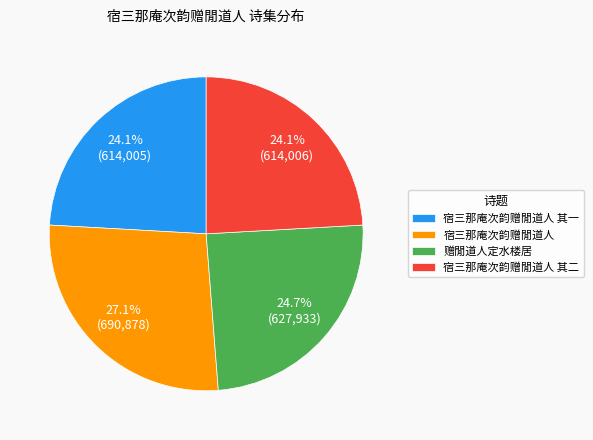

Is there any slice that represents more than half of the pie?

No